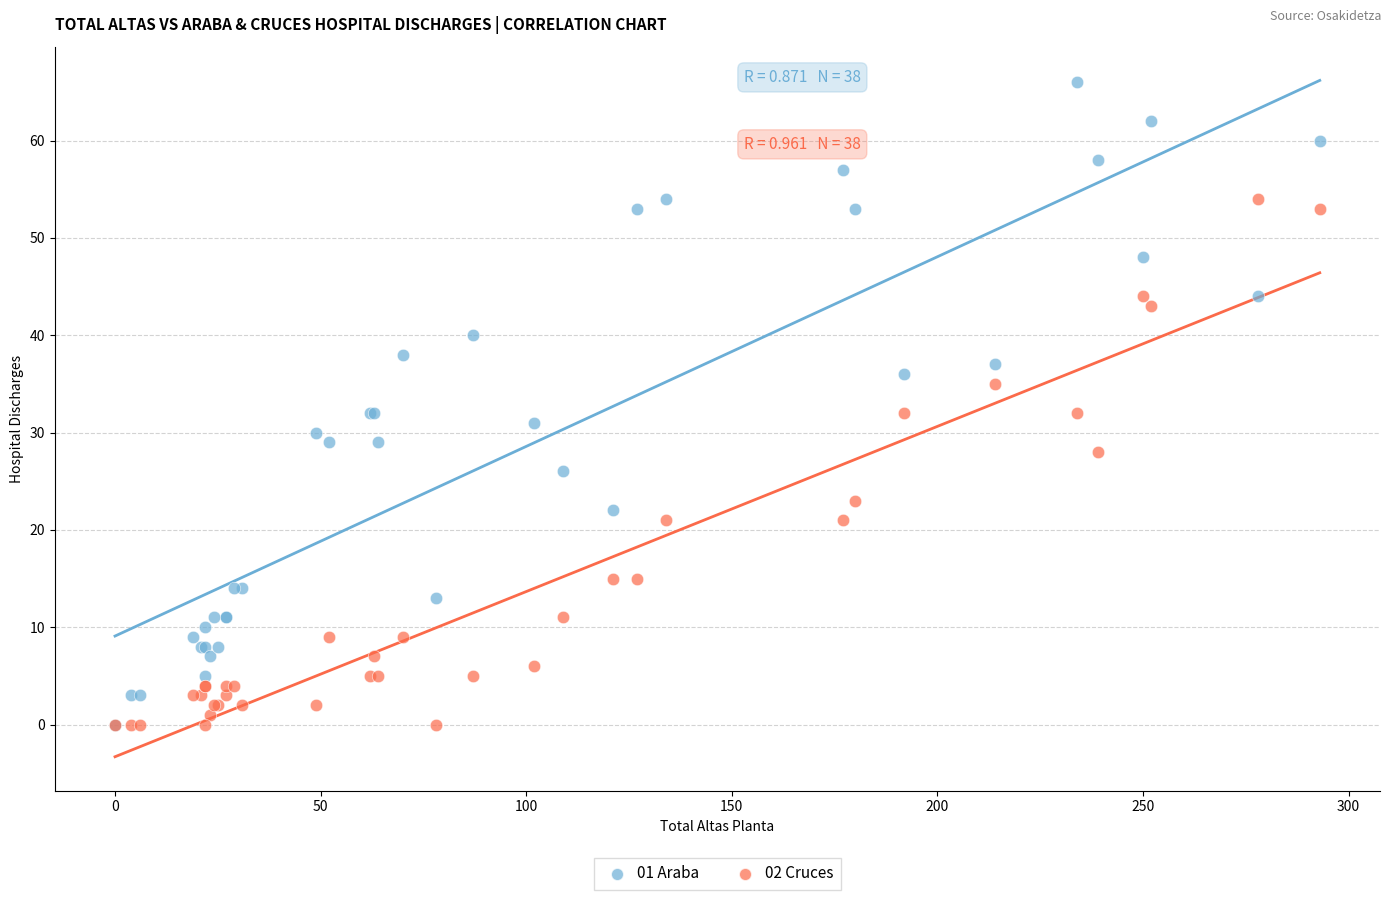

Which series contains the highest Y value?

01 Araba